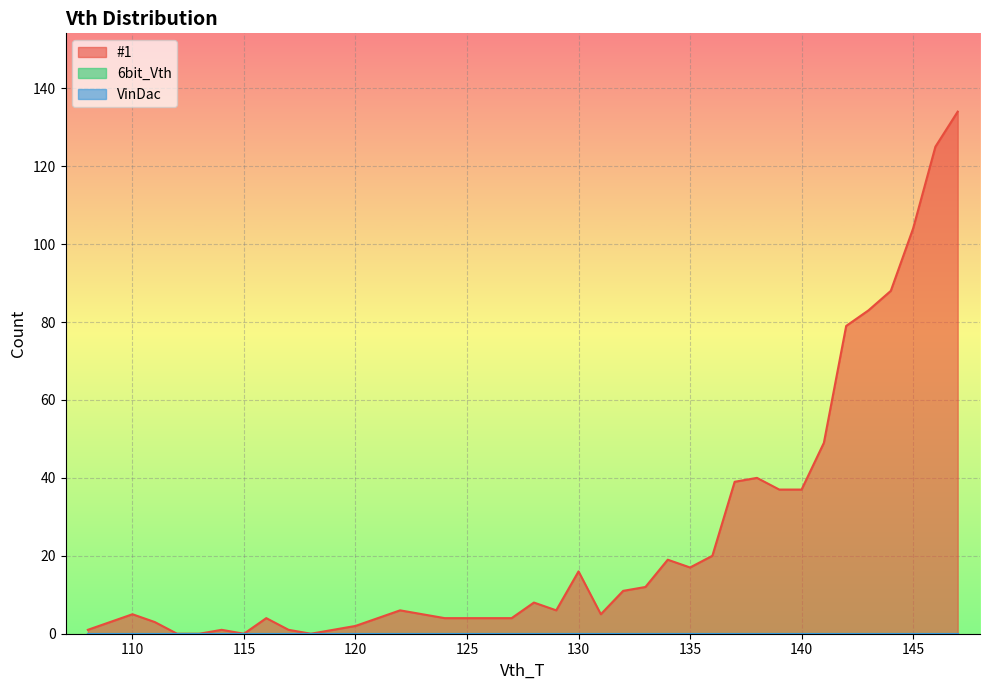

What is the maximum value shown in the chart?

134